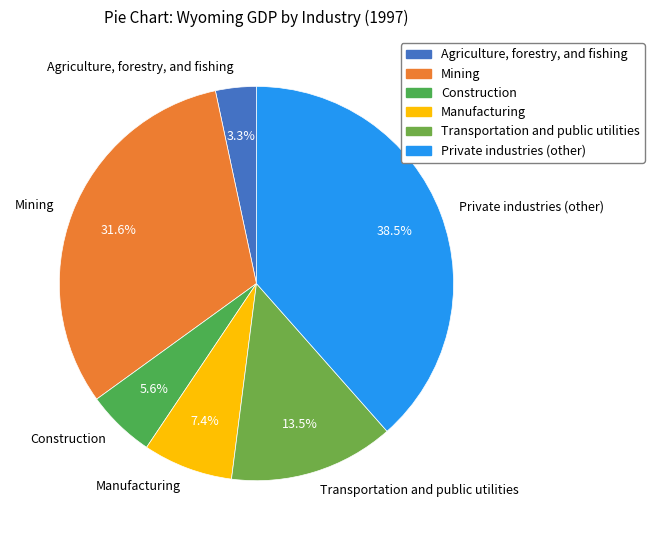

Is there any slice that represents more than half of the pie?

No